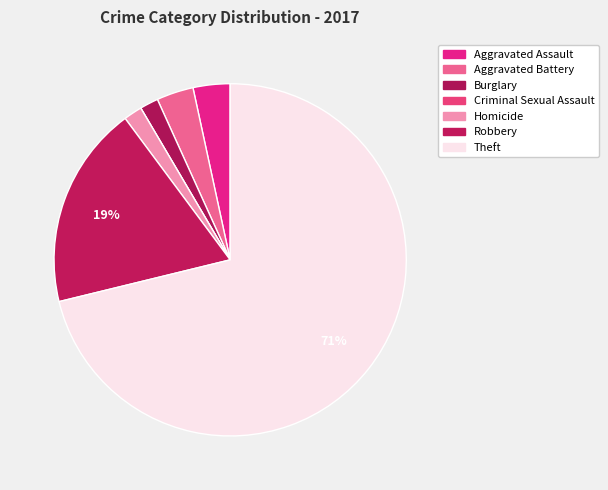

What percentage is the Aggravated Battery slice, to the nearest percent?

3%